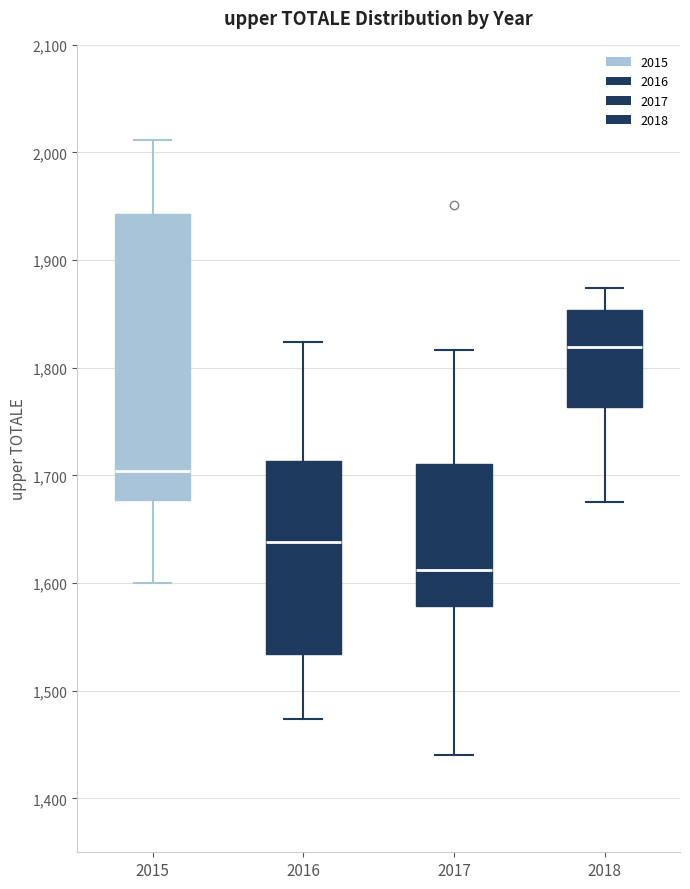

Reading left to right, read every box against the y-axis: the position of its median line, the range the box covers, and the ends of its whiskers. The values are not printed on the chart, so give them approximately, as read against the axis.

2015: median 1700, box 1680 to 1940, whiskers 1600 to 2010
2016: median 1640, box 1530 to 1710, whiskers 1470 to 1820
2017: median 1610, box 1580 to 1710, whiskers 1440 to 1820
2018: median 1820, box 1760 to 1850, whiskers 1680 to 1870